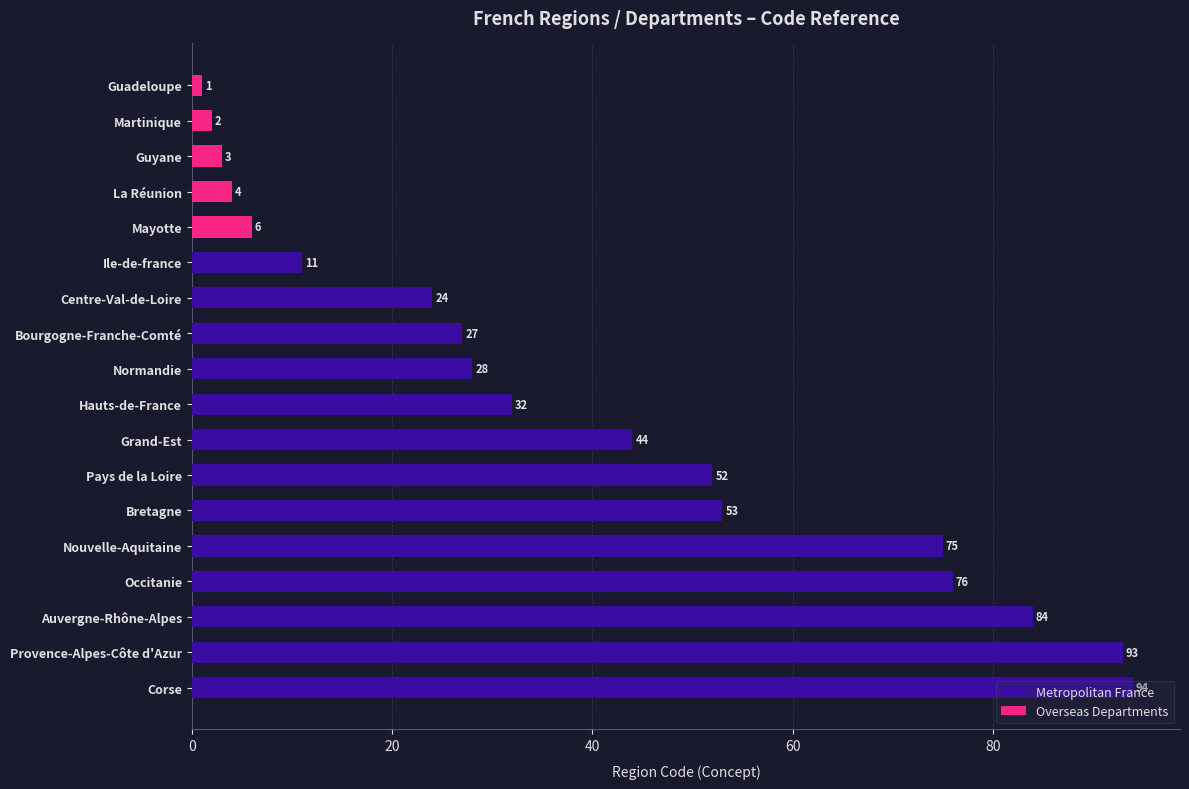

What is the change in value from La Réunion to Bourgogne-Franche-Comté?

+23